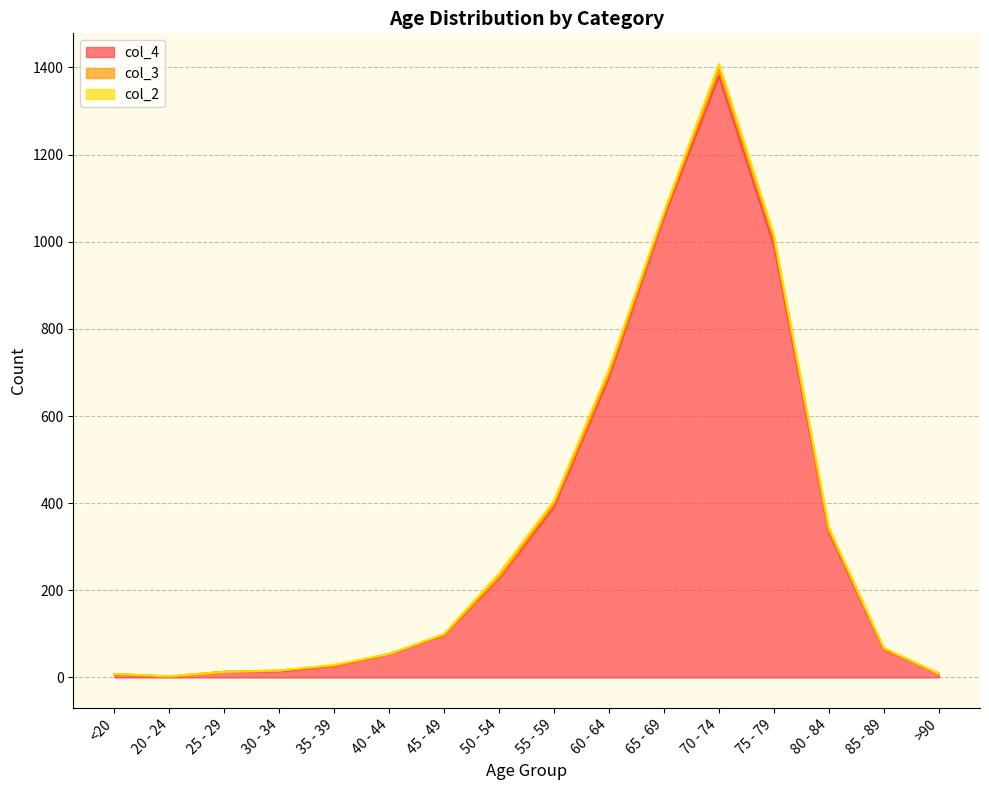

True or false: col_2 has more than 1 points higher than both neighbors.

True